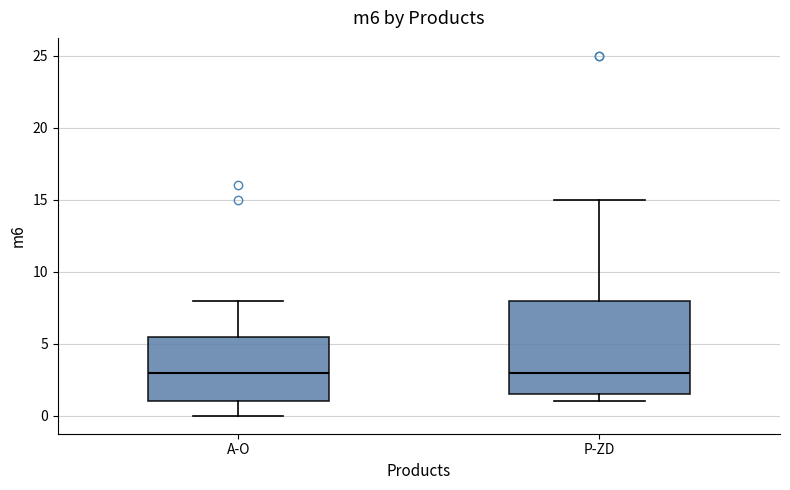

Which box is the tallest, from its lower edge to its upper edge?

P-ZD